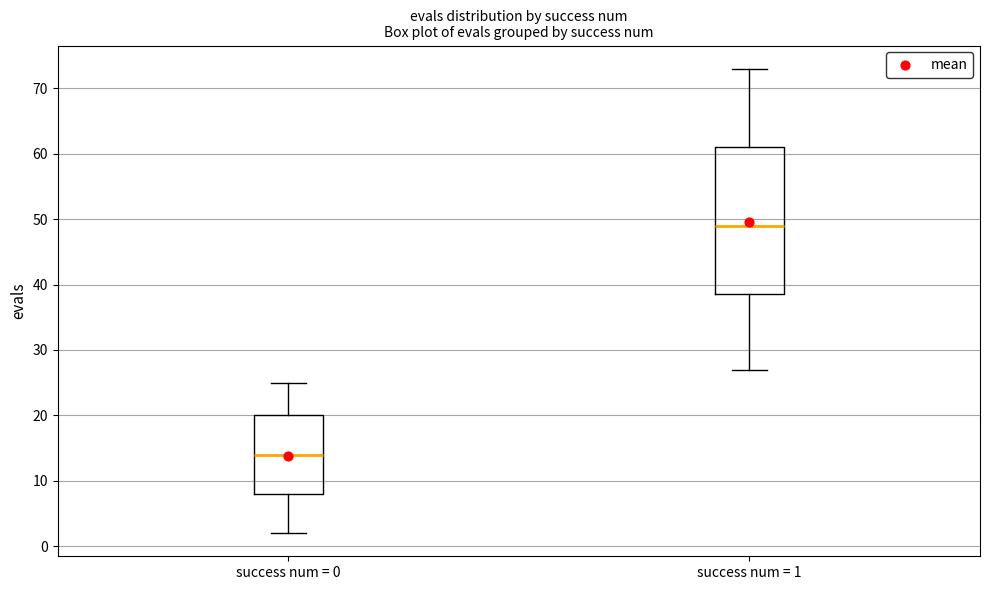

Which box's median line is the highest?

success num = 1